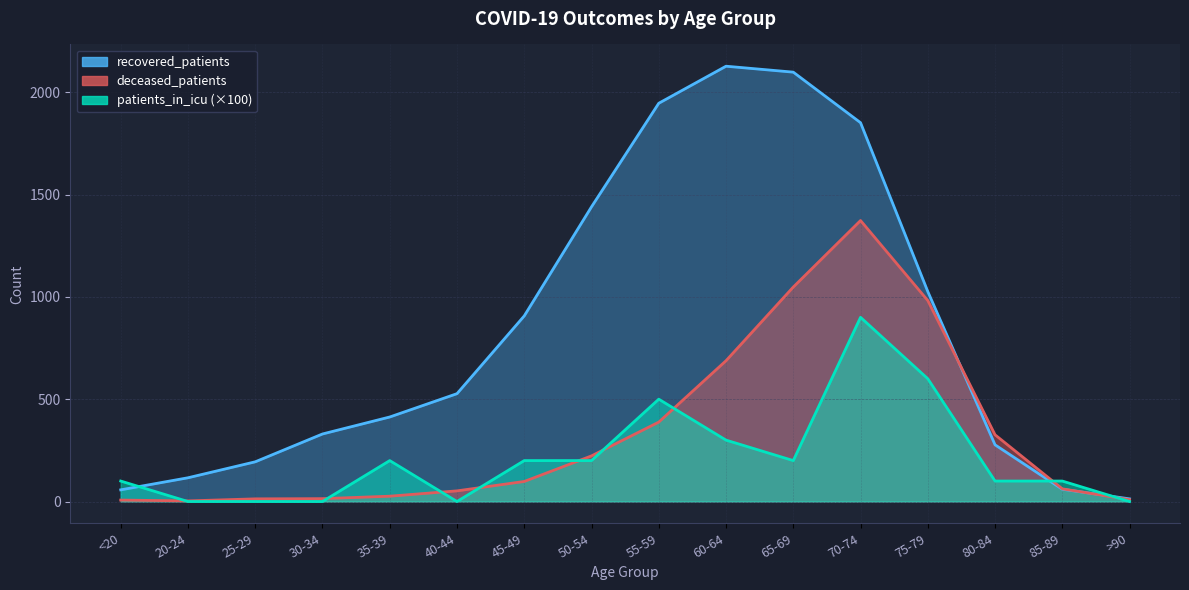

At which label does deceased_patients first exceed 98?

50-54